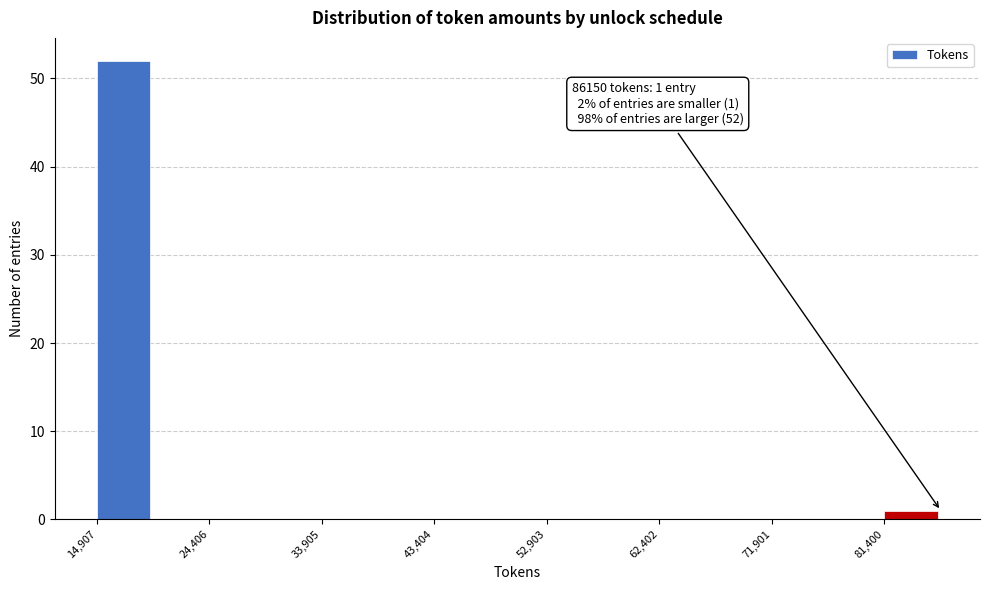

Over which range of the x-axis is the bar tallest?

15000 to 20000